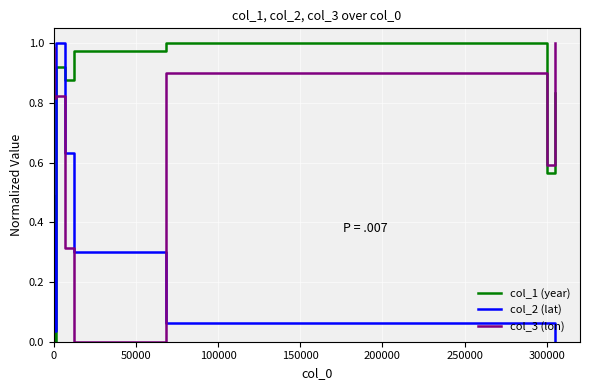

True or false: col_3 (lon) and col_1 (year) intersect in this chart.

True